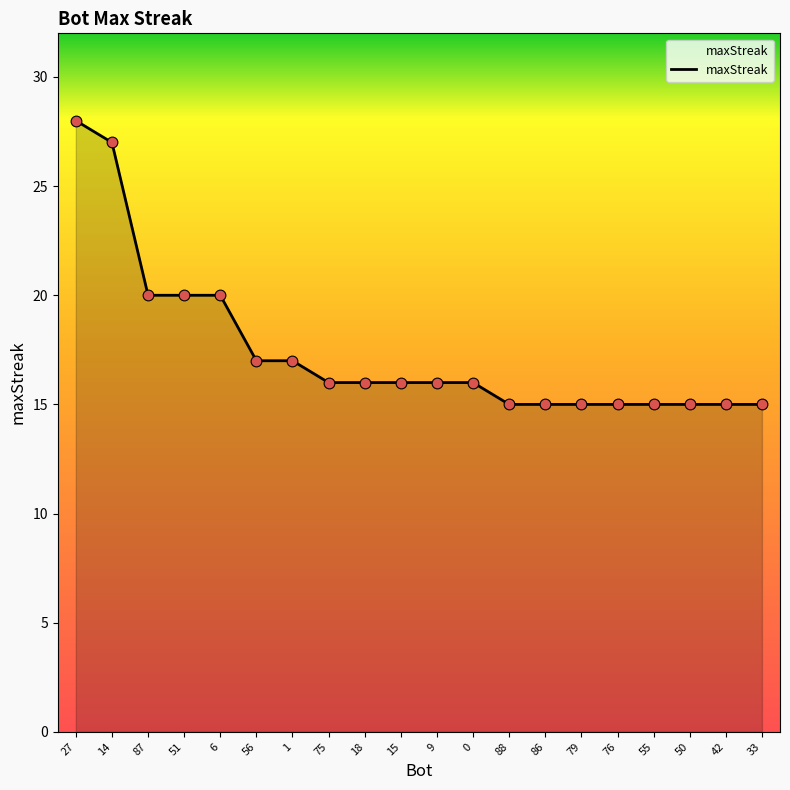

What is the ratio of the value at 14 to the value at 56?

1.6